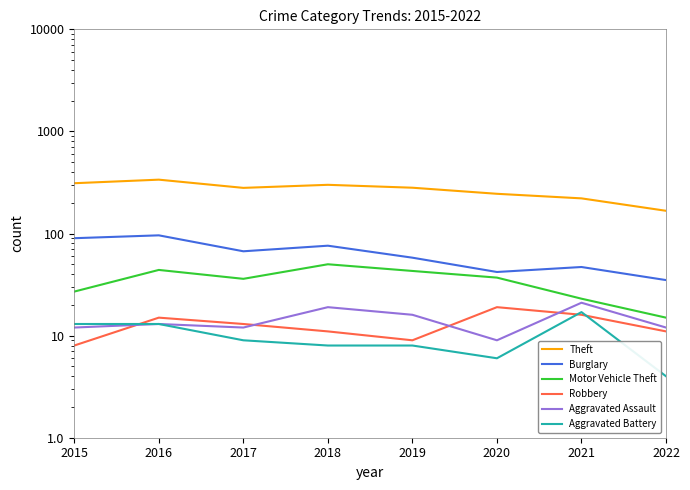

Is it true that Aggravated Assault equals 3 at 2020?

False